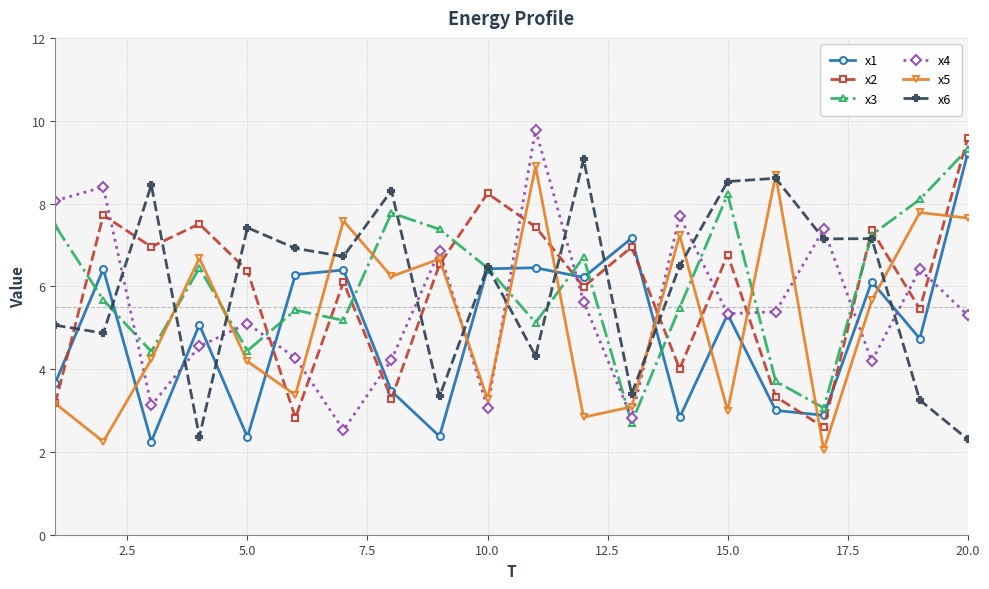

Is this an area chart (filled region under the line)?

No